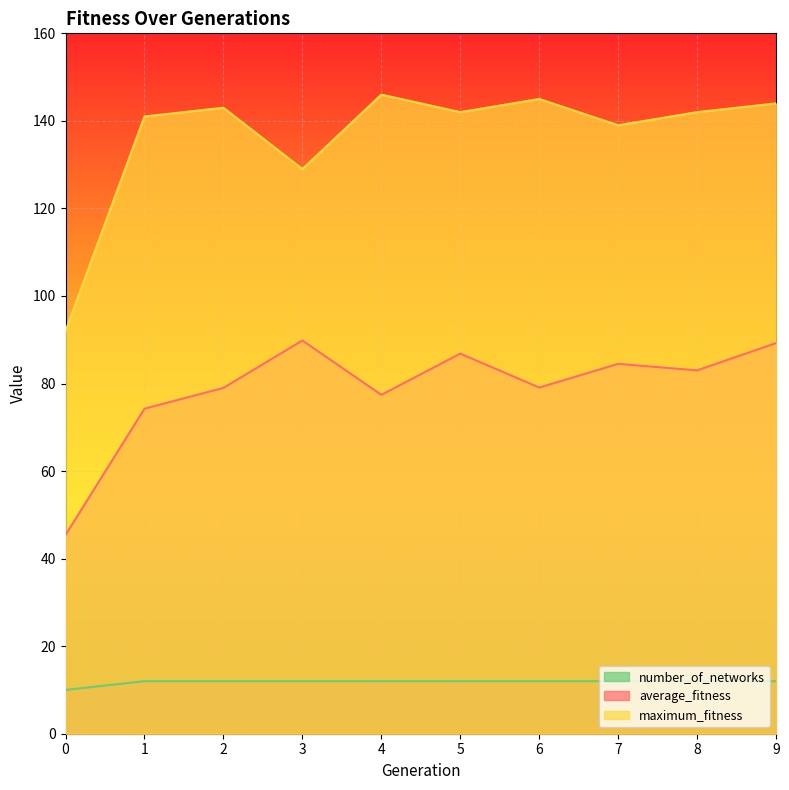

Where is maximum_fitness nearest to the value 119?

3